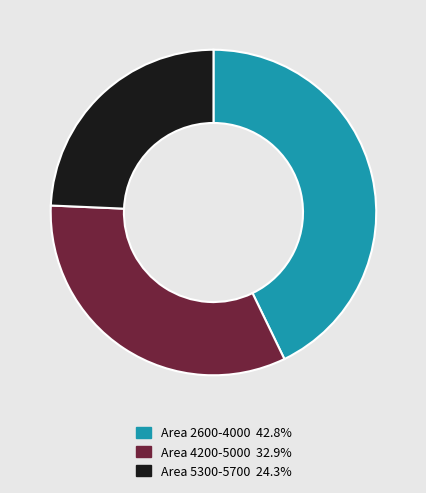

How many segments does this pie chart have?

3